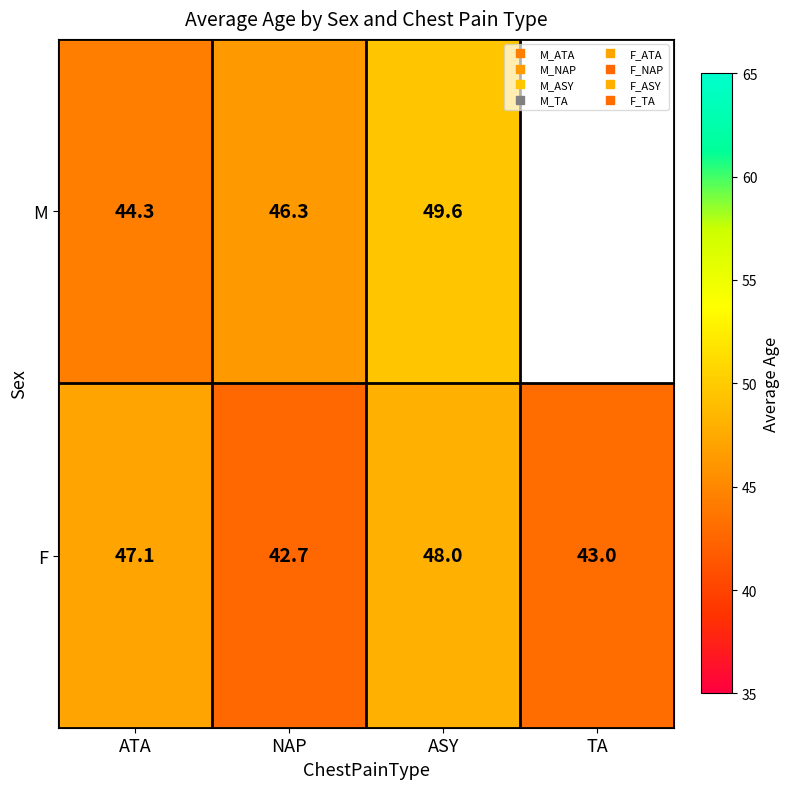

At how many categories does at least one series exceed 49?

1